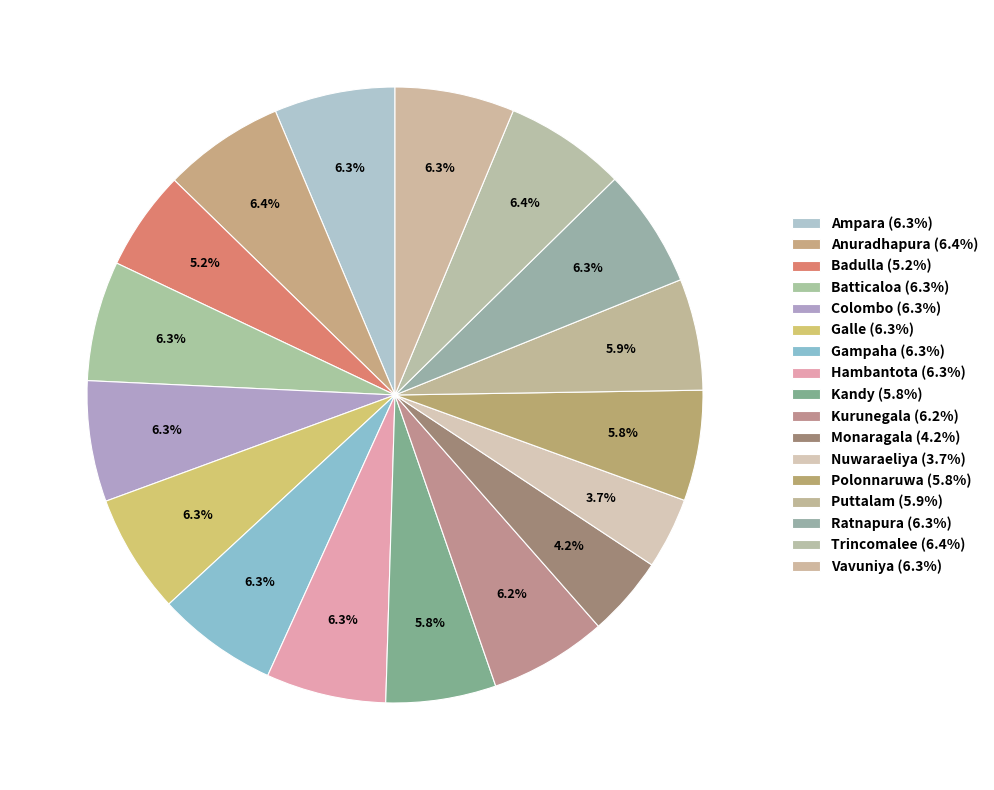

Is there any slice that represents more than half of the pie?

No